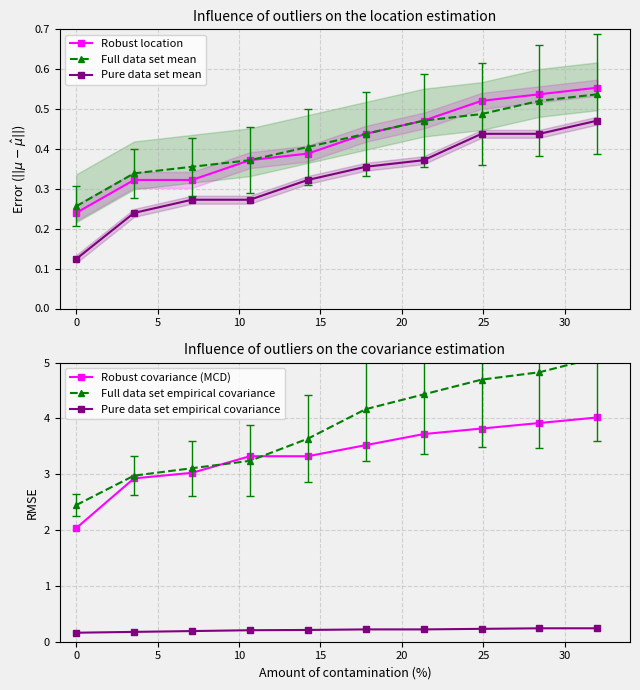

What is the value of the Robust location point at the 1st from the left?

0.2